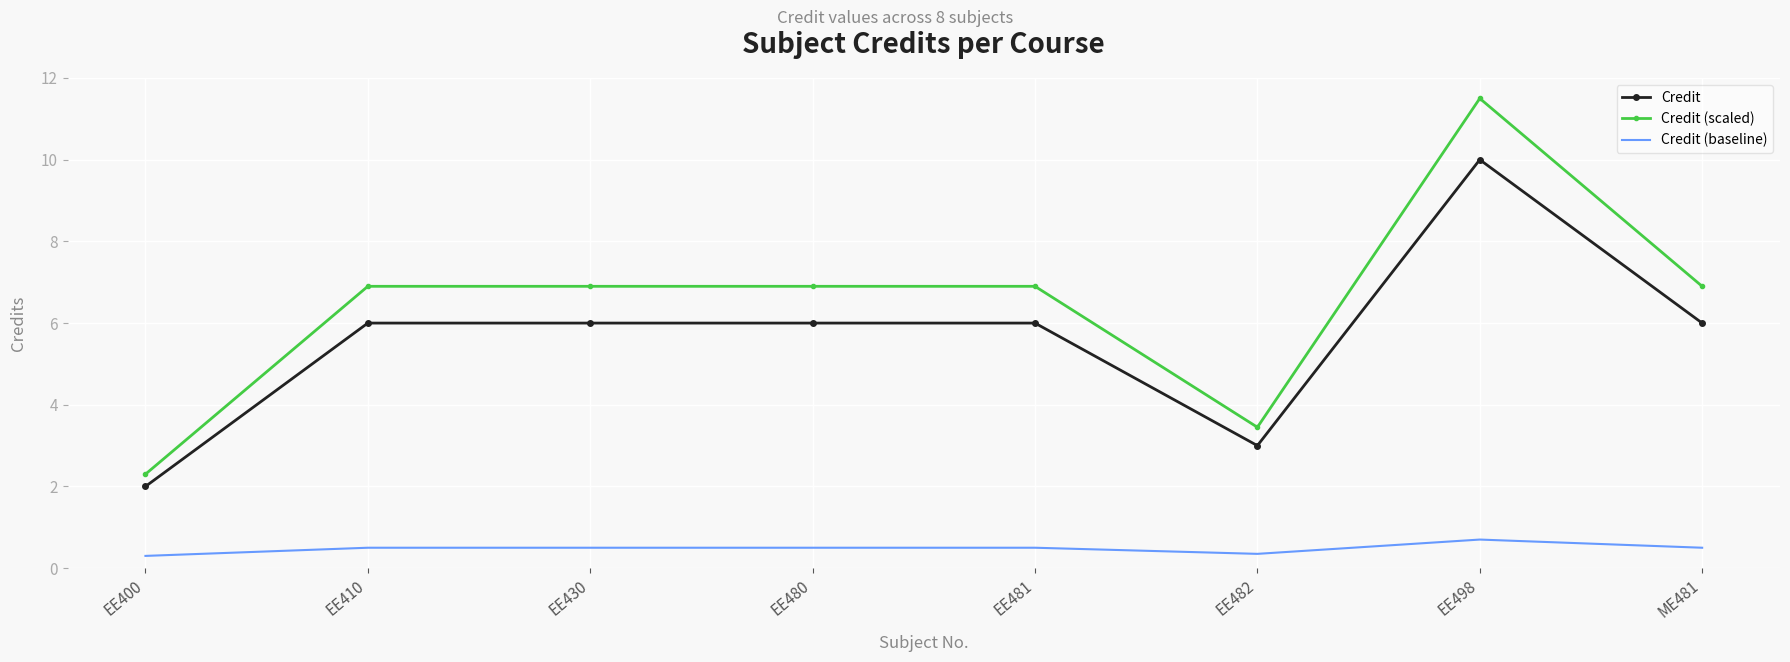

Between EE400 and EE480, which series saw the biggest shift?

Credit (scaled)